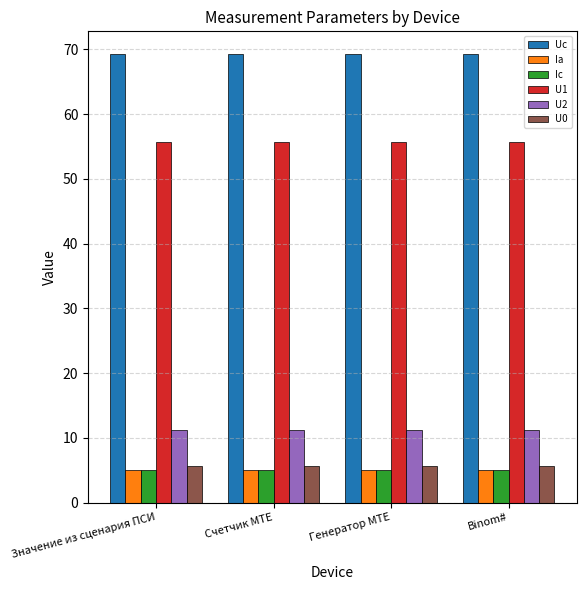

What position from the right is Binom#?

1